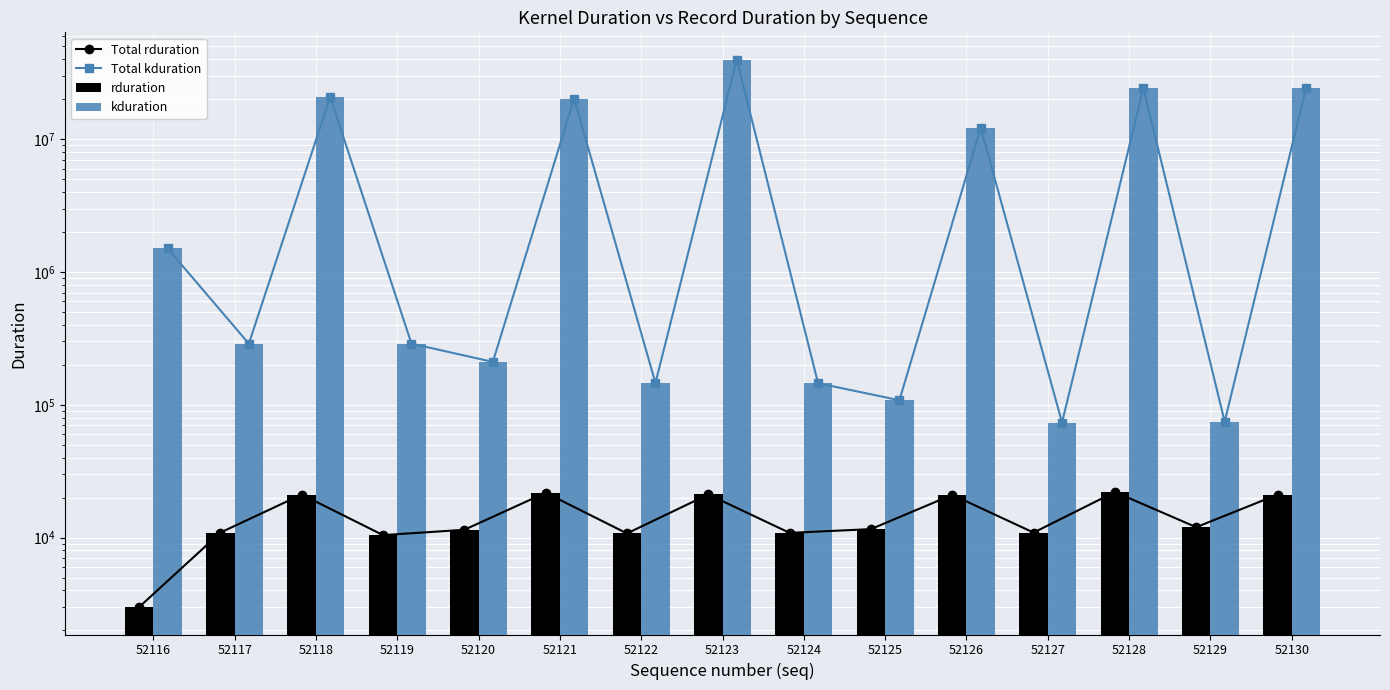

Reading right to left, transcribe all the data shown in this chart.

Total rduration: 52130=21063	52129=11963	52128=22038	52127=10896	52126=20980	52125=11574	52124=10845	52123=21117	52122=10740	52121=21747	52120=11441	52119=10431	52118=21070	52117=10899	52116=2992
Total kduration: 52130=24164042	52129=74655	52128=24248265	52127=73471	52126=12191811	52125=108127	52124=145310	52123=39685699	52122=145886	52121=20188509	52120=210269	52119=288604	52118=20797685	52117=288445	52116=1507724
rduration: 52130=21063	52129=11963	52128=22038	52127=10896	52126=20980	52125=11574	52124=10845	52123=21117	52122=10740	52121=21747	52120=11441	52119=10431	52118=21070	52117=10899	52116=2992
kduration: 52130=24164042	52129=74655	52128=24248265	52127=73471	52126=12191811	52125=108127	52124=145310	52123=39685699	52122=145886	52121=20188509	52120=210269	52119=288604	52118=20797685	52117=288445	52116=1507724